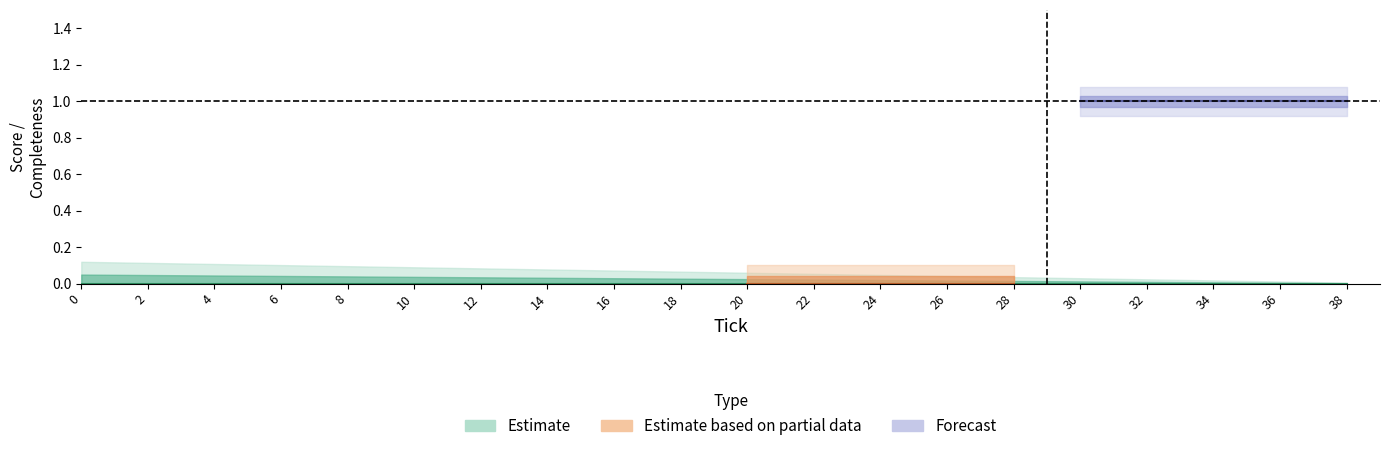

Count the number of data series in this chart.

3